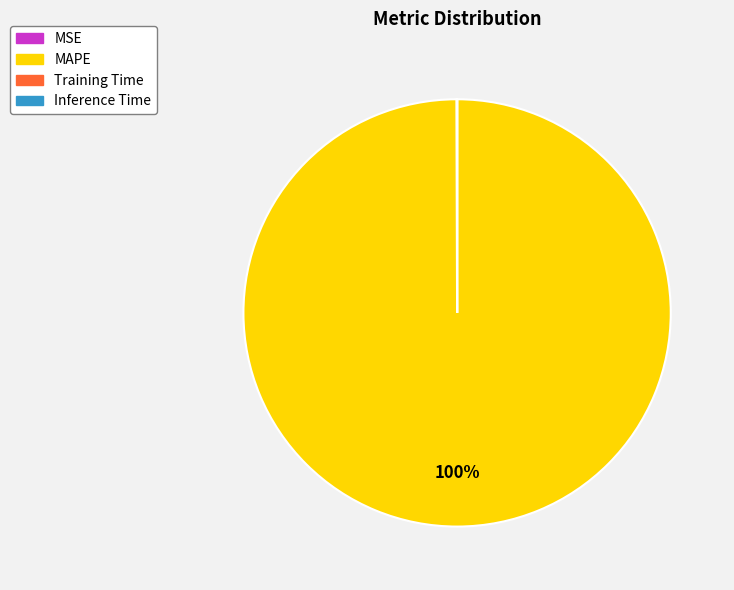

What is the largest slice in the pie chart?

MAPE